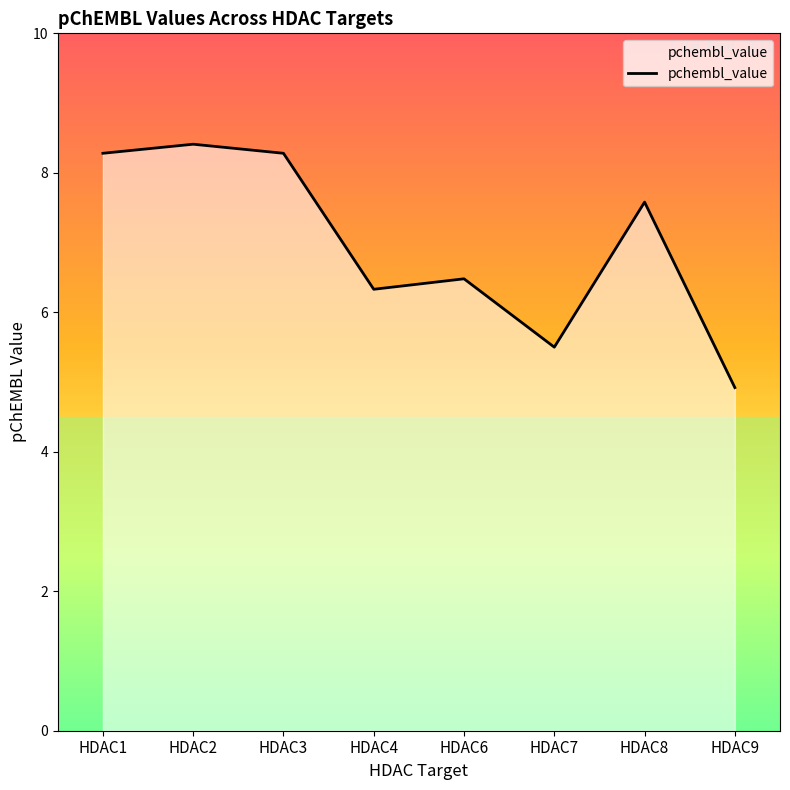

Between HDAC1 and HDAC4, which is larger?

HDAC1